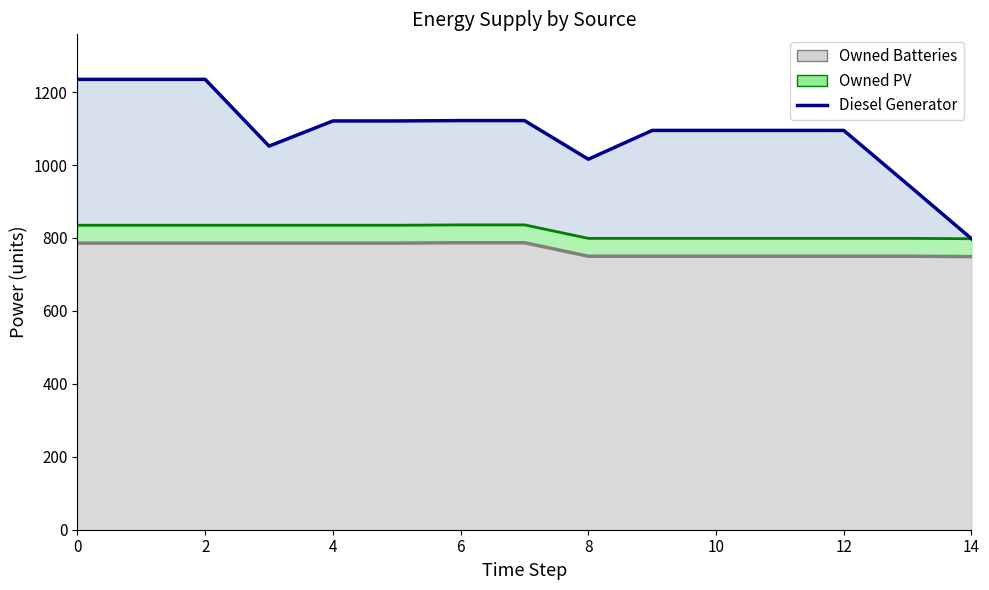

What is the sum of the Diesel Generator values at 14 and 6?

1920